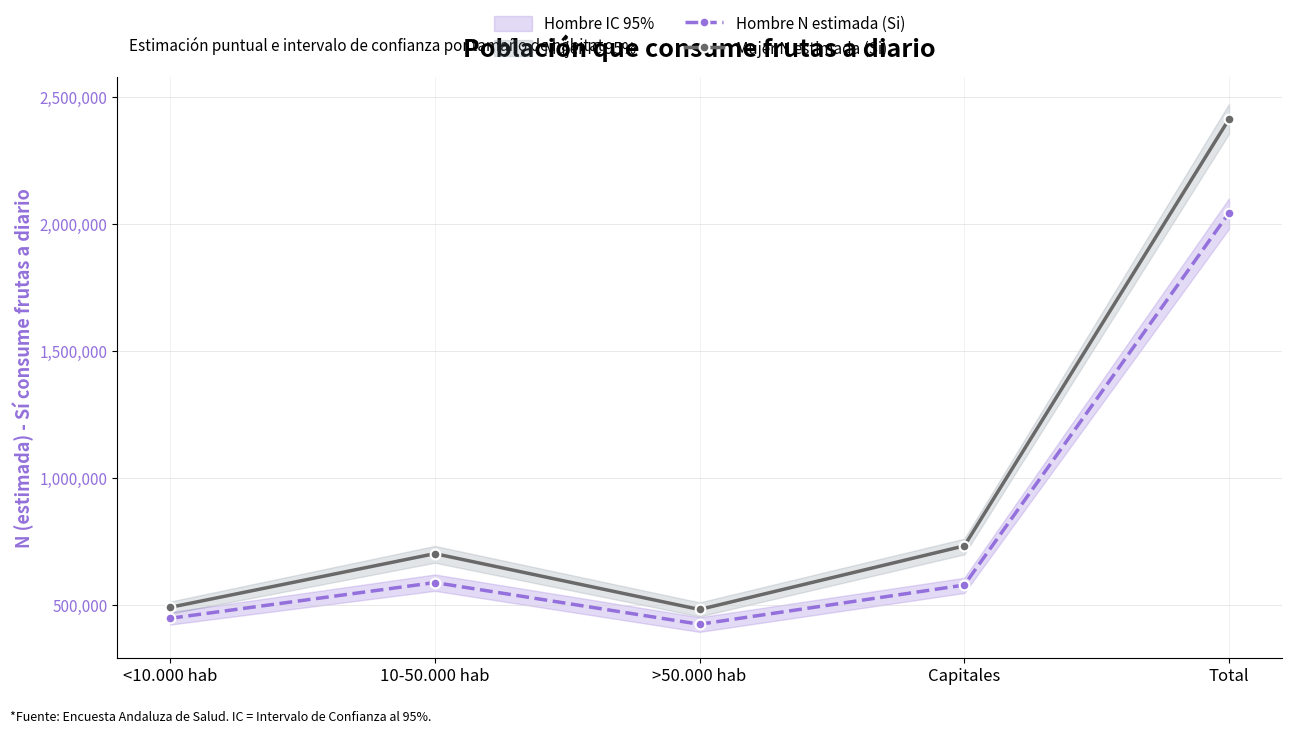

What is the difference between the Mujer N estimada (Si) values at Capitales and Total?

1678299